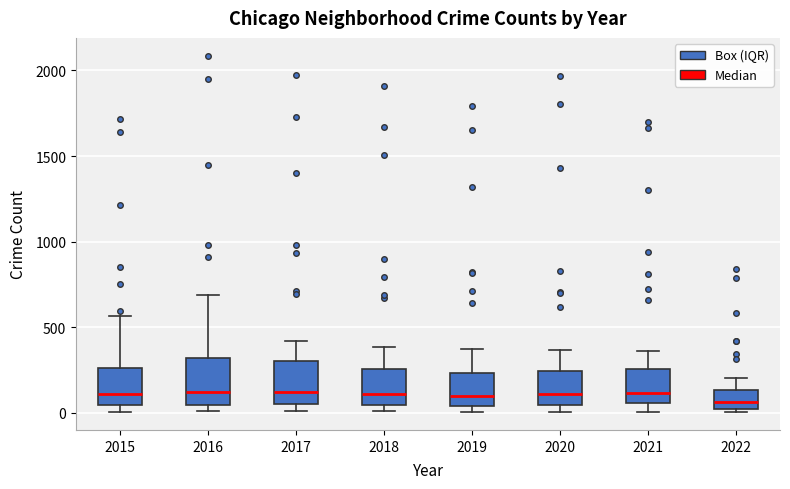

Where is the upper edge of the box at x = 2021 on the y-axis? The values are not printed on the chart, so give them approximately, as read against the axis.

250